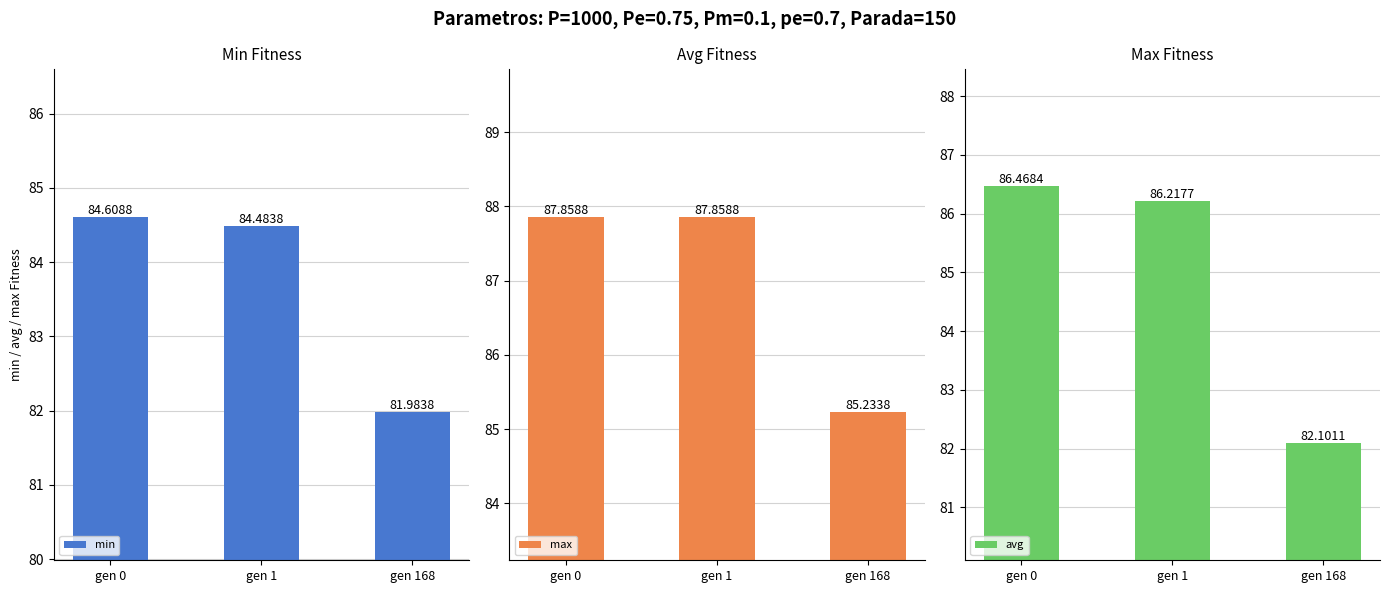

What is the average value of the min series?

83.7